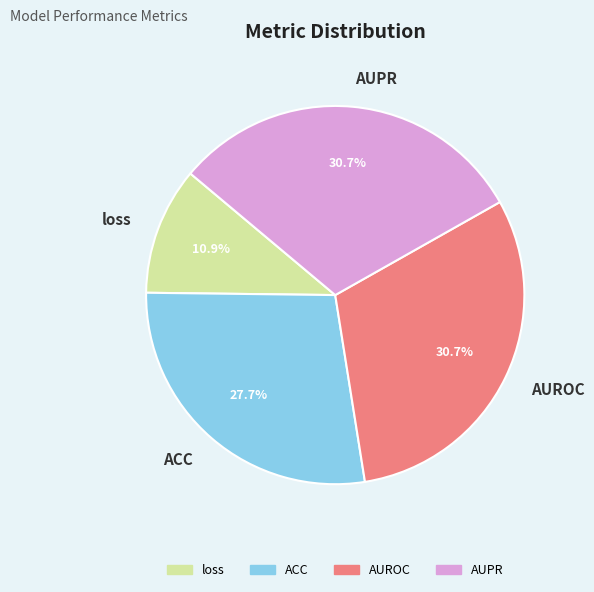

Which has a higher value, ACC or loss?

ACC